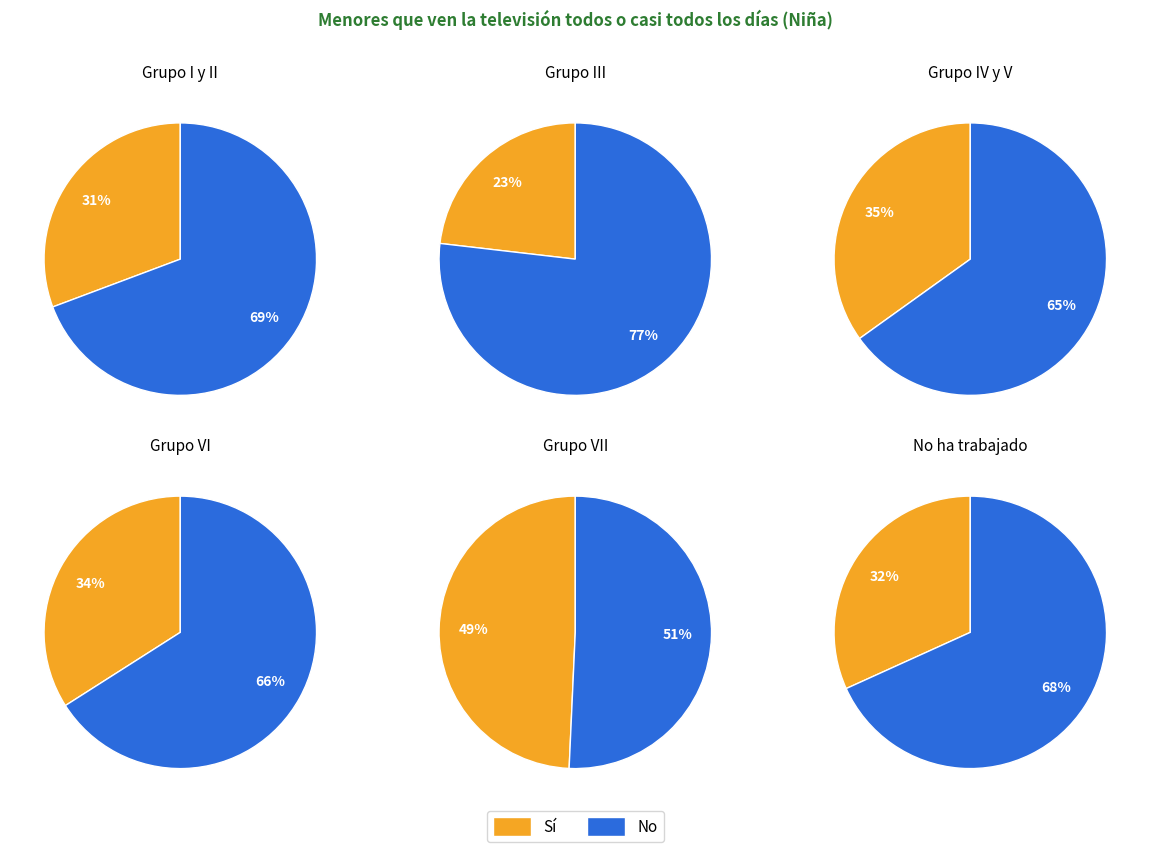

Which series has the largest range (max minus min)?

Sí